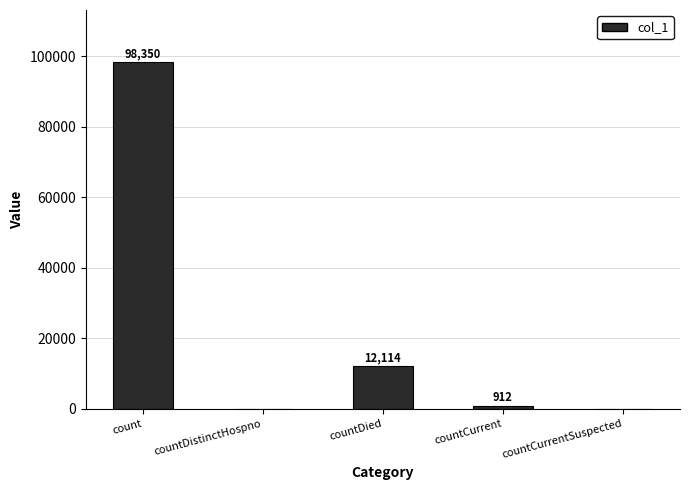

What is the maximum value shown in the chart?

98350